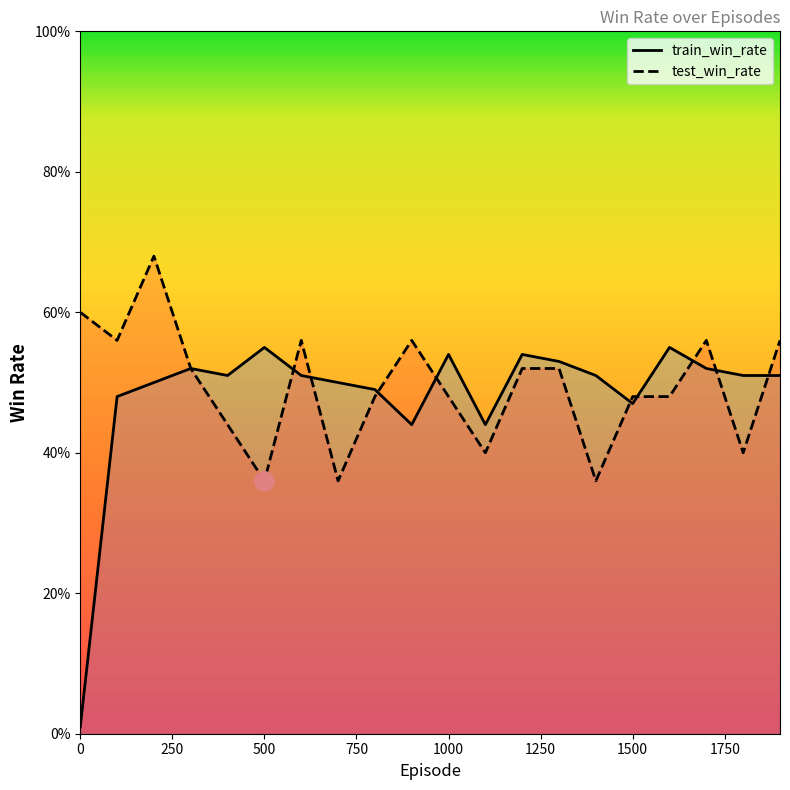

List the series in order of their peak value, highest first.

test_win_rate, train_win_rate